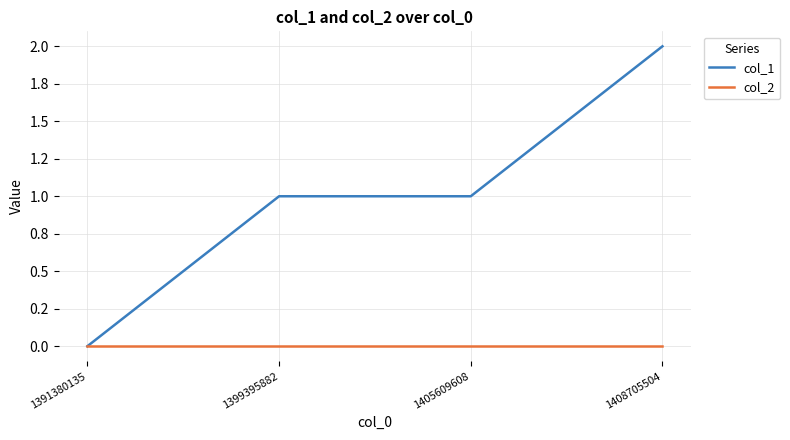

At which label is col_1 closest to 1?

1399395882